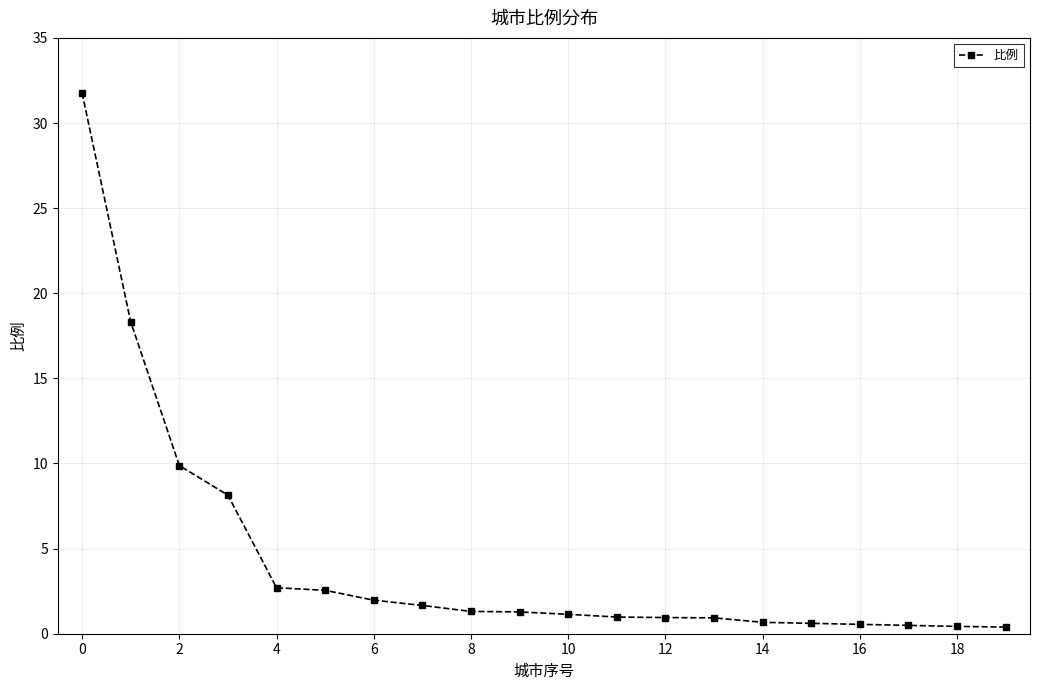

What is the difference between the maximum and minimum values?

31.4